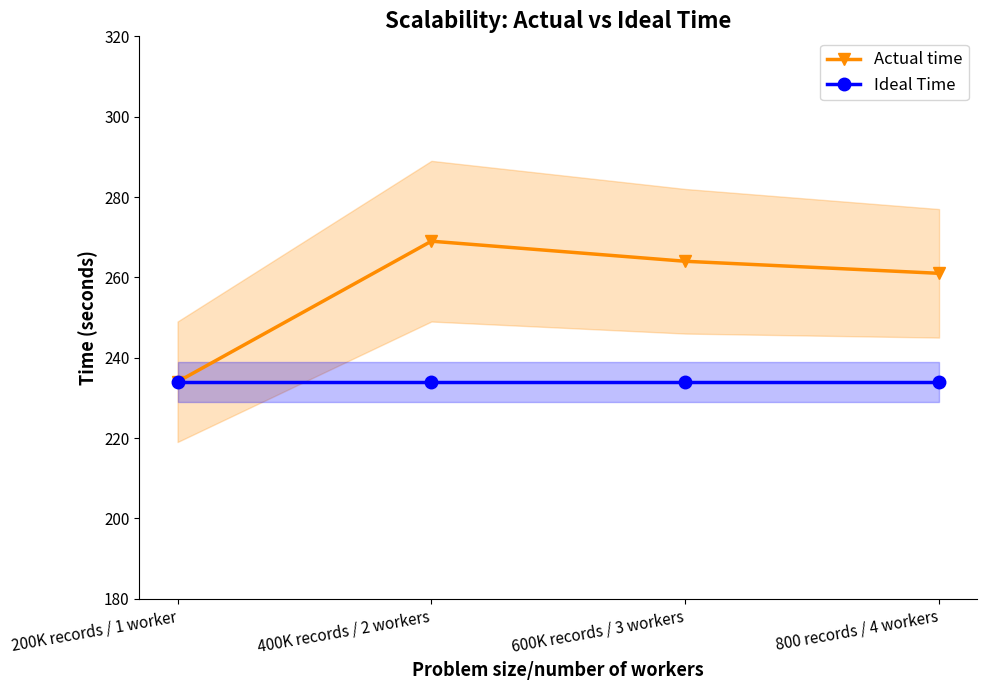

What is the total value across all series at 800 records / 4 workers?

495